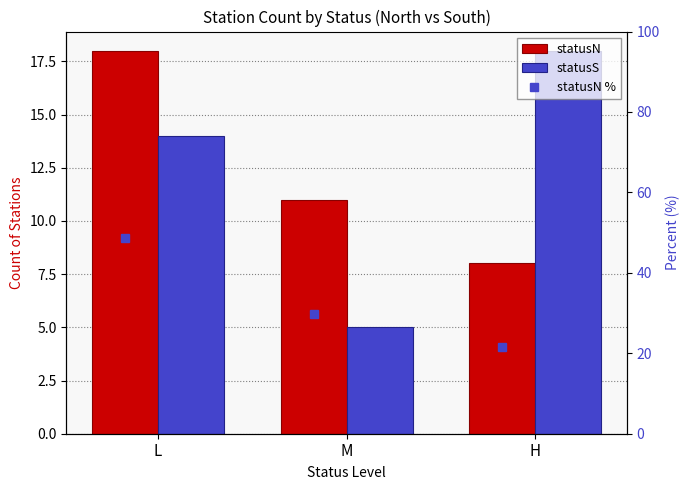

Reading left to right, extract all data points from this chart.

statusN: 18.0	11.0	8.0
statusS: 14.0	5.0	18.0
statusN %: 48.6	29.7	21.6